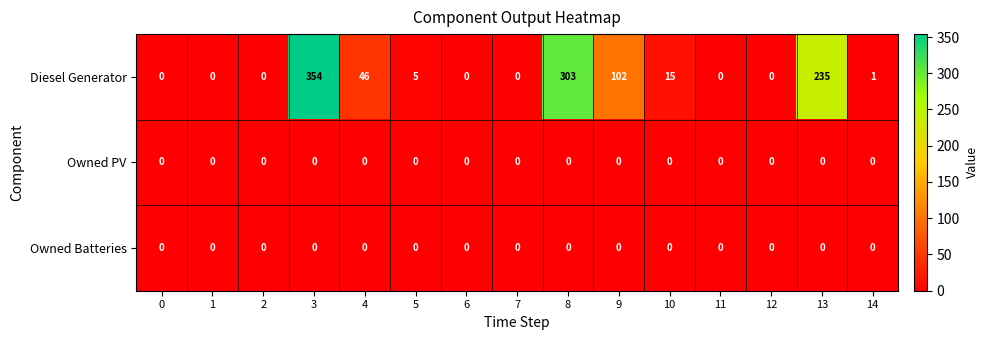

What is the maximum value shown in the chart?

354